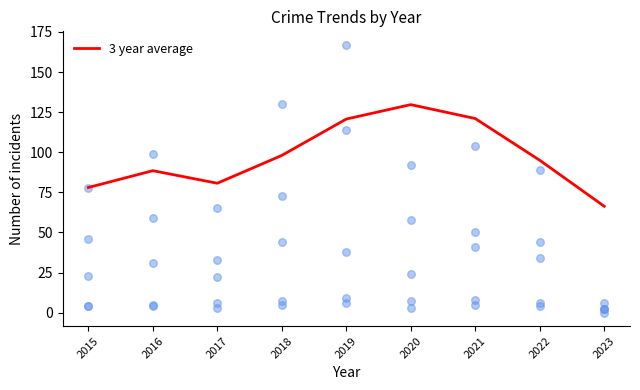

Approximately how many times larger is the value at 2021 compared to 2022?

1.3